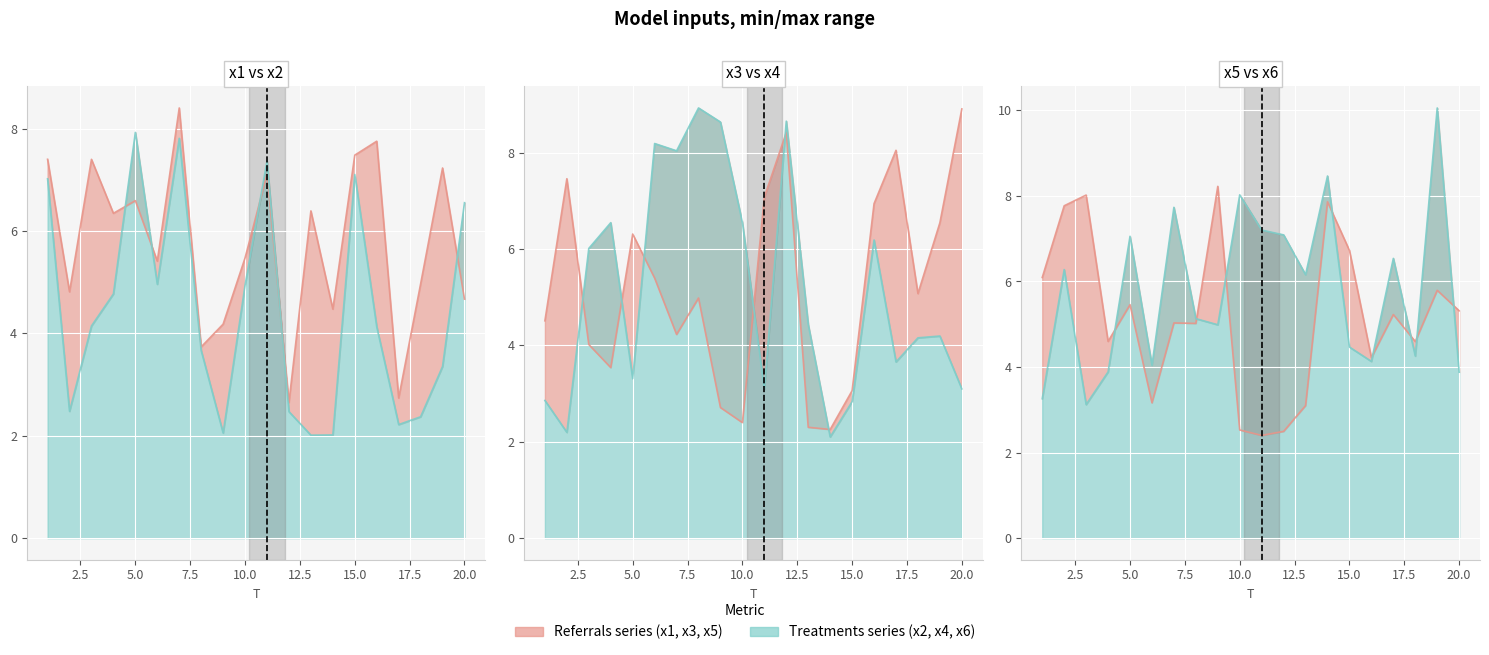

How many lines are shown in the chart?

6